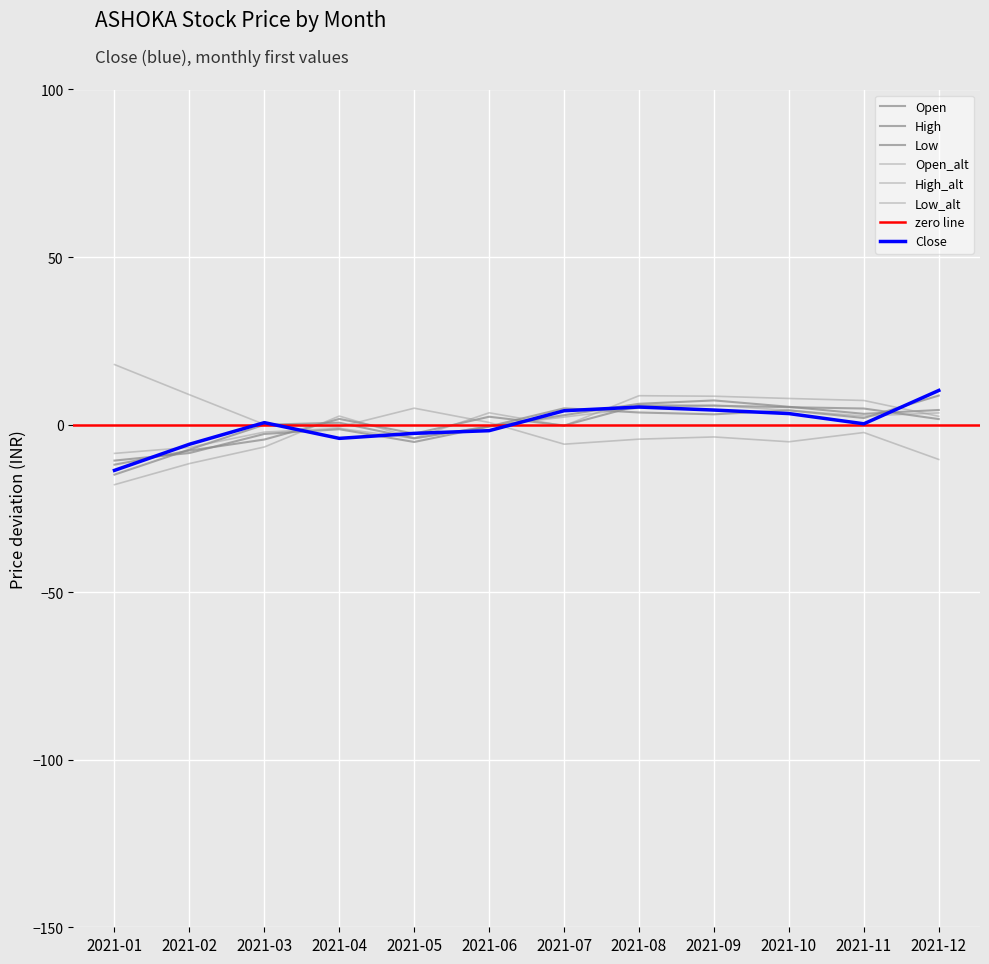

Where do Open and High first cross each other?

2021-01 and 2021-02